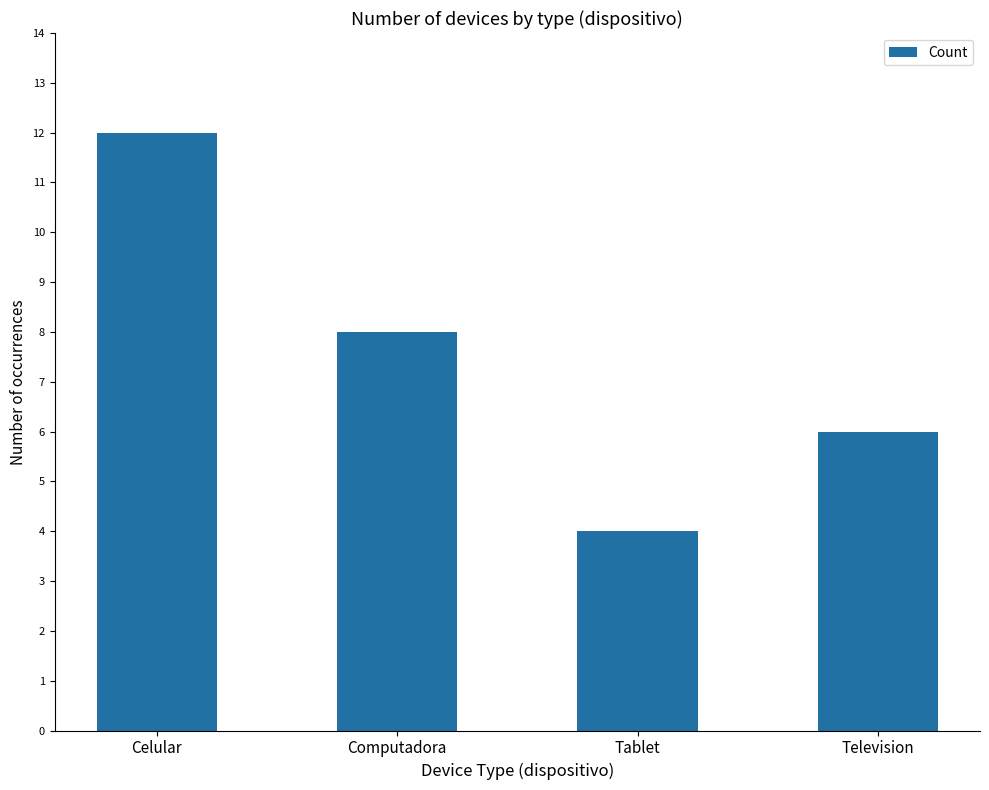

Reading left to right, extract all data points from this chart.

12	8	4	6